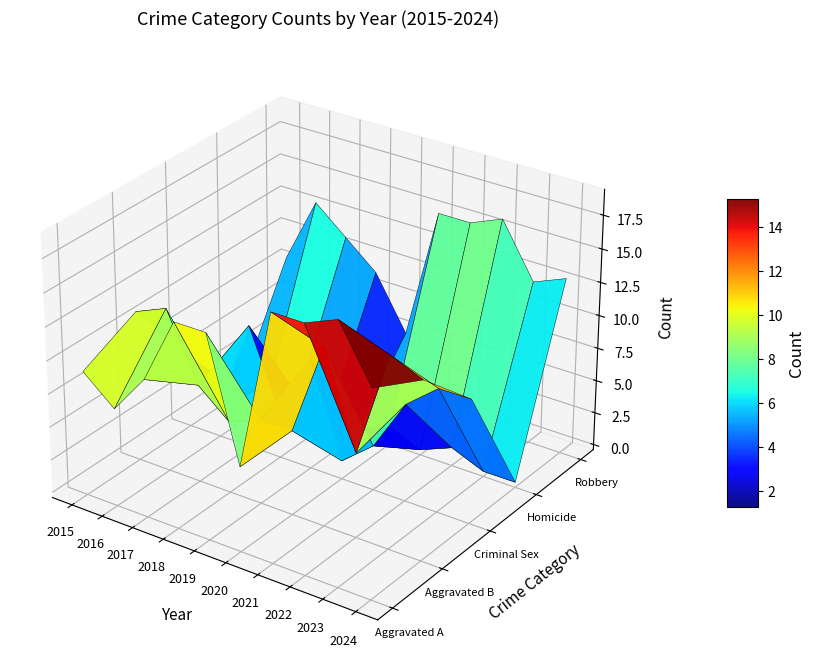

Reading left to right, what are all the values shown in this chart?

Aggravated Assault: 9	7	10	15	15	6	18	18	19	15
Aggravated Battery: 11	12	7	5	6	6	13	6	14	13
Criminal Sexual Assault: 5	2	9	3	8	1	3	7	9	9
Homicide: 0	1	1	0	0	1	0	1	0	0
Robbery: 8	13	11	9	5	15	15	16	12	13